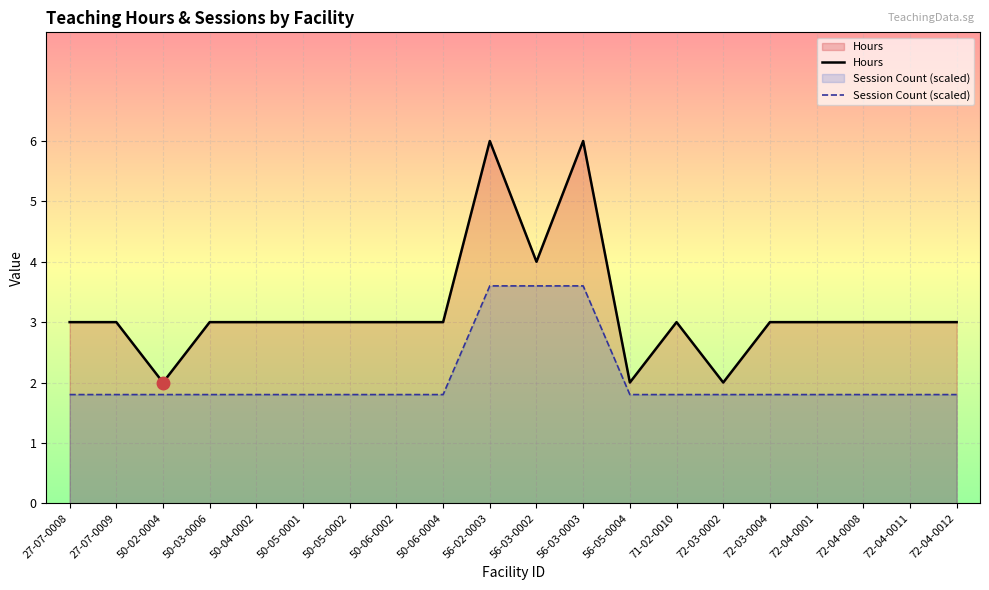

Reading left to right, transcribe all the data shown in this chart.

Hours: 27-07-0008=3.0	27-07-0009=3.0	50-02-0004=2.0	50-03-0006=3.0	50-04-0002=3.0	50-05-0001=3.0	50-05-0002=3.0	50-06-0002=3.0	50-06-0004=3.0	56-02-0003=6.0	56-03-0002=4.0	56-03-0003=6.0	56-05-0004=2.0	71-02-0010=3.0	72-03-0002=2.0	72-03-0004=3.0	72-04-0001=3.0	72-04-0008=3.0	72-04-0011=3.0	72-04-0012=3.0
Session Count (scaled): 27-07-0008=1.8	27-07-0009=1.8	50-02-0004=1.8	50-03-0006=1.8	50-04-0002=1.8	50-05-0001=1.8	50-05-0002=1.8	50-06-0002=1.8	50-06-0004=1.8	56-02-0003=3.6	56-03-0002=3.6	56-03-0003=3.6	56-05-0004=1.8	71-02-0010=1.8	72-03-0002=1.8	72-03-0004=1.8	72-04-0001=1.8	72-04-0008=1.8	72-04-0011=1.8	72-04-0012=1.8